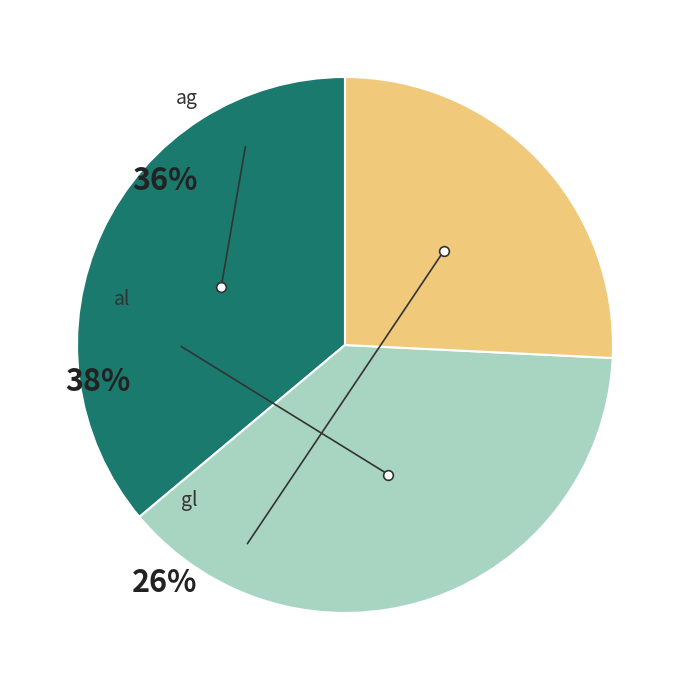

How much of the chart is everything except gl?

74.2%